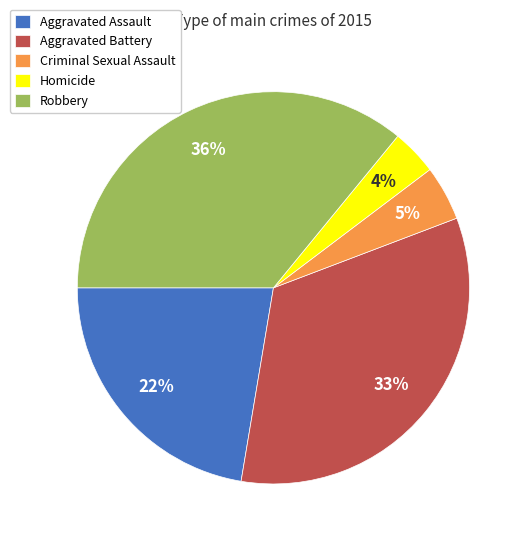

To the nearest percent, what is the difference between the largest and smallest slice percentages?

32%